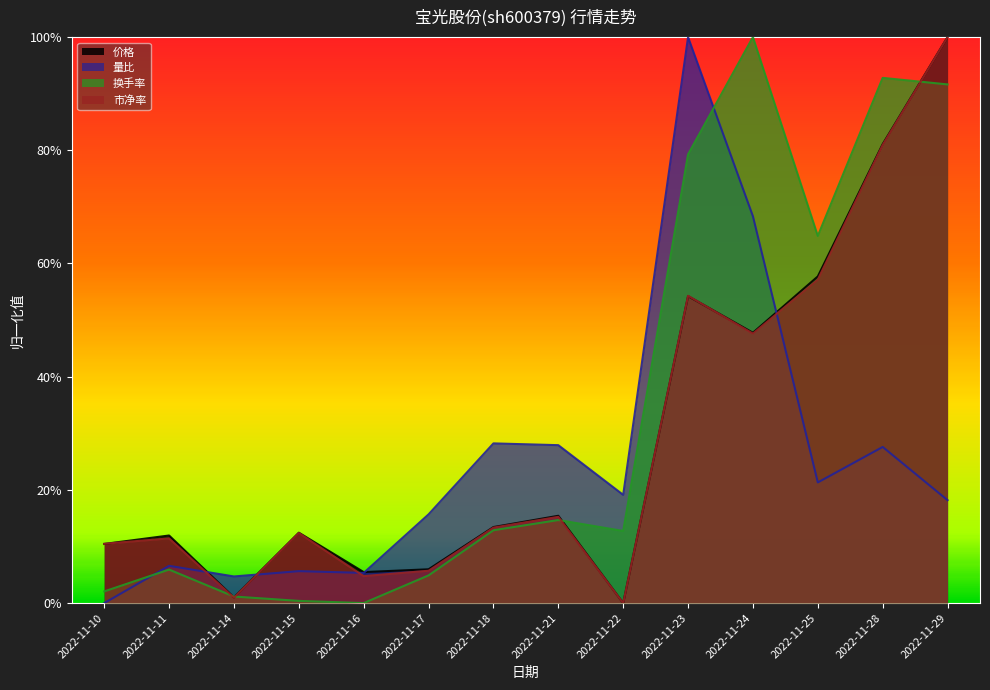

Reading left to right, list all the values displayed in this chart.

价格: 0.1	0.1	0.0	0.1	0.1	0.1	0.1	0.2	0.0	0.5	0.5	0.6	0.8	1.0
量比: 0.0	0.1	0.0	0.1	0.1	0.2	0.3	0.3	0.2	1.0	0.7	0.2	0.3	0.2
换手率: 0.0	0.1	0.0	0.0	0.0	0.0	0.1	0.1	0.1	0.8	1.0	0.6	0.9	0.9
市净率: 0.1	0.1	0.0	0.1	0.0	0.1	0.1	0.2	0.0	0.5	0.5	0.6	0.8	1.0